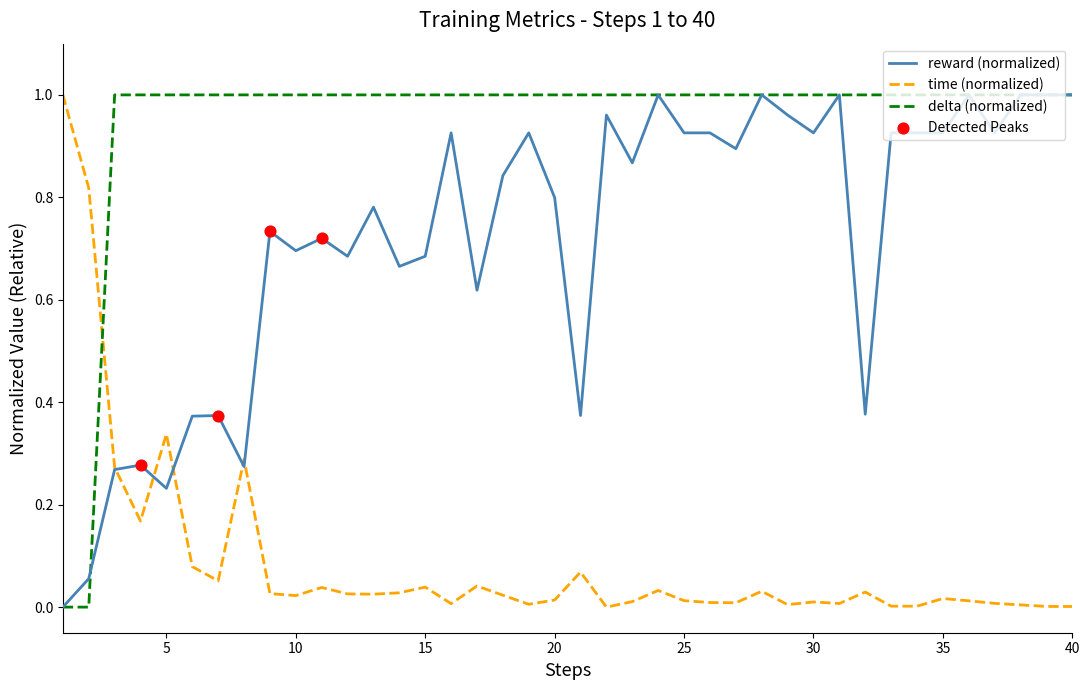

At how many categories does at least one series exceed 0?

40